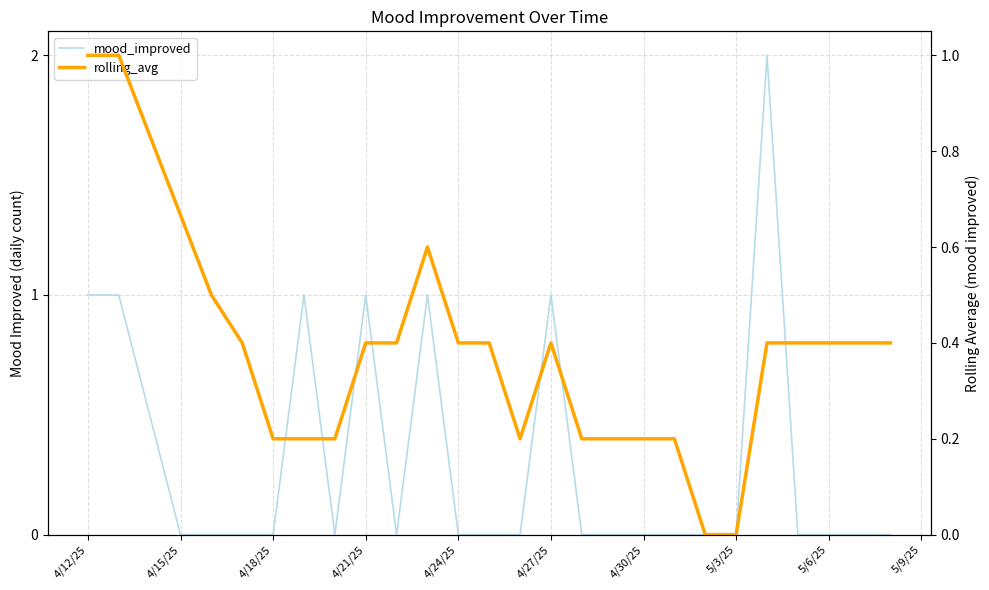

The mood_improved series shows 1.4 at 4/30/25. True or false?

False